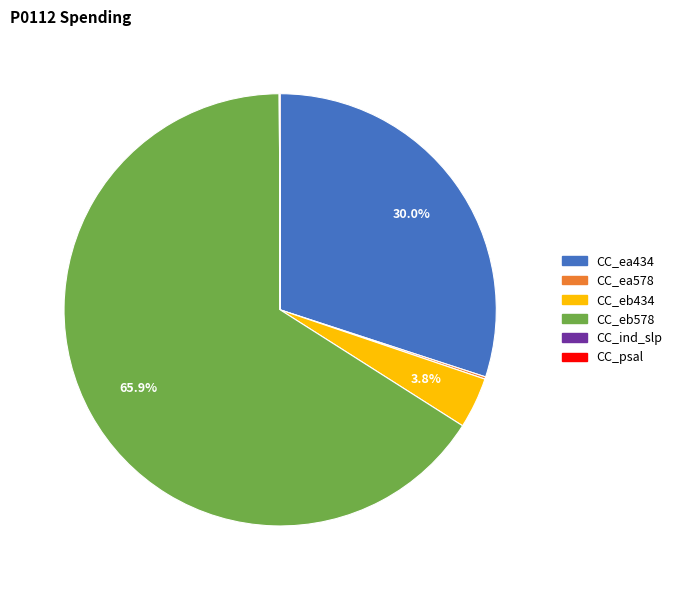

Is there any slice that represents more than half of the pie?

Yes